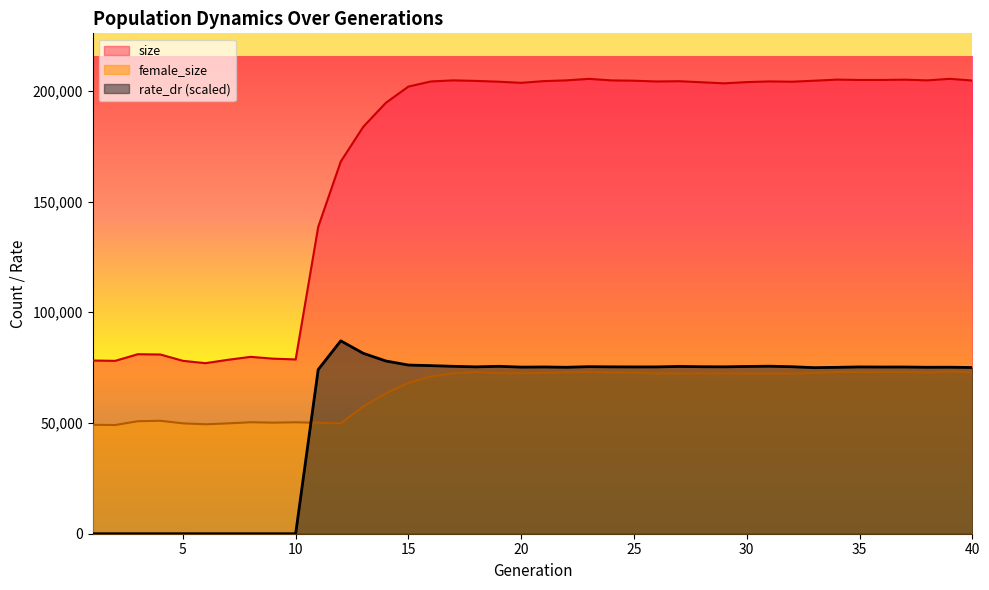

At which category does the chart reach its peak across all series?

39